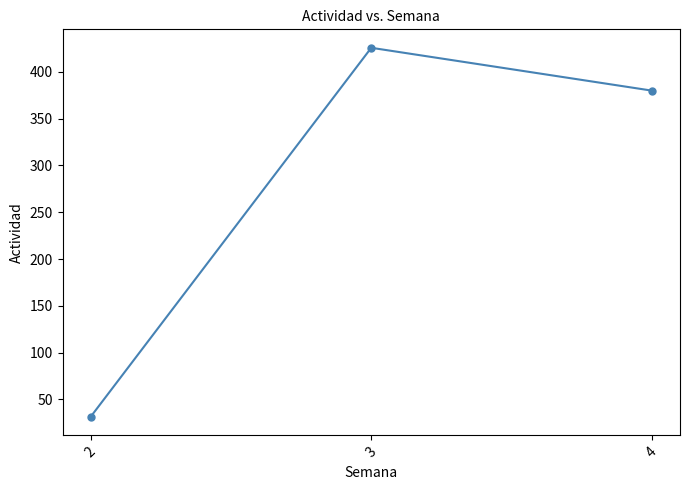

What is the difference between the values at 3 and 4?

45.8